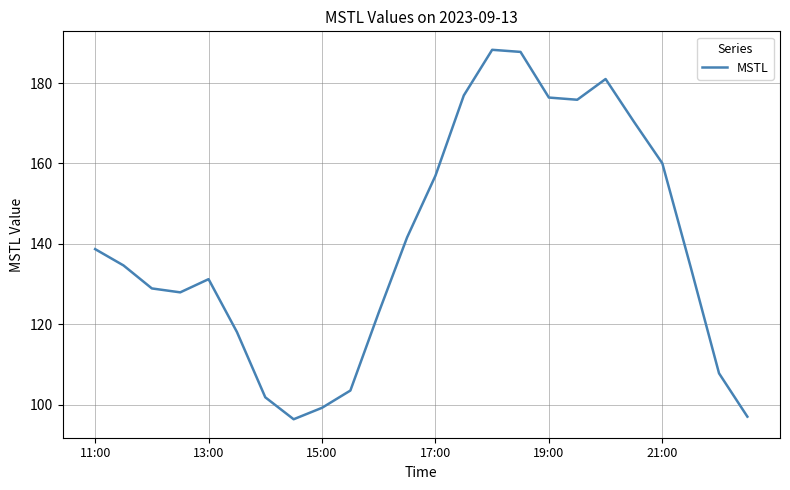

What is the maximum value shown in the chart?

188.3